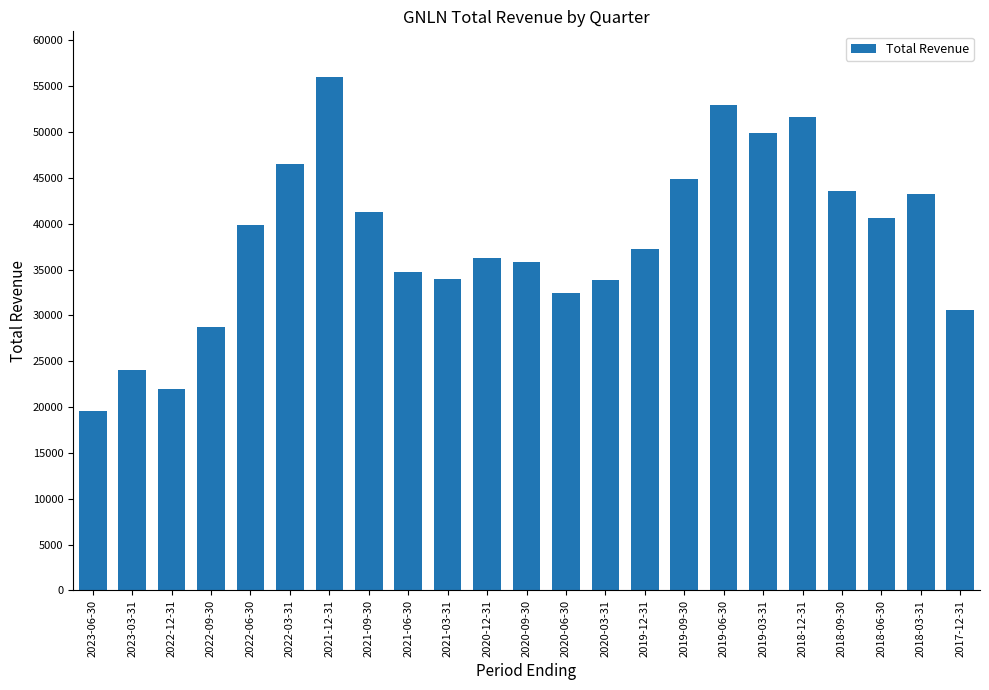

Where does the data first go above 37200?

2022-06-30